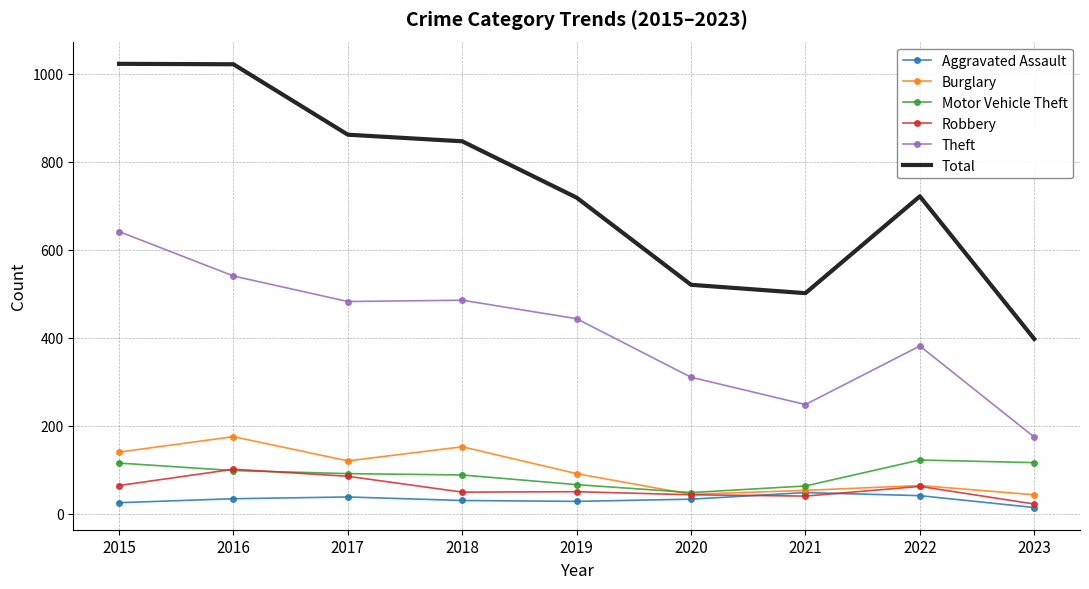

What is the maximum value shown in the chart?

1022